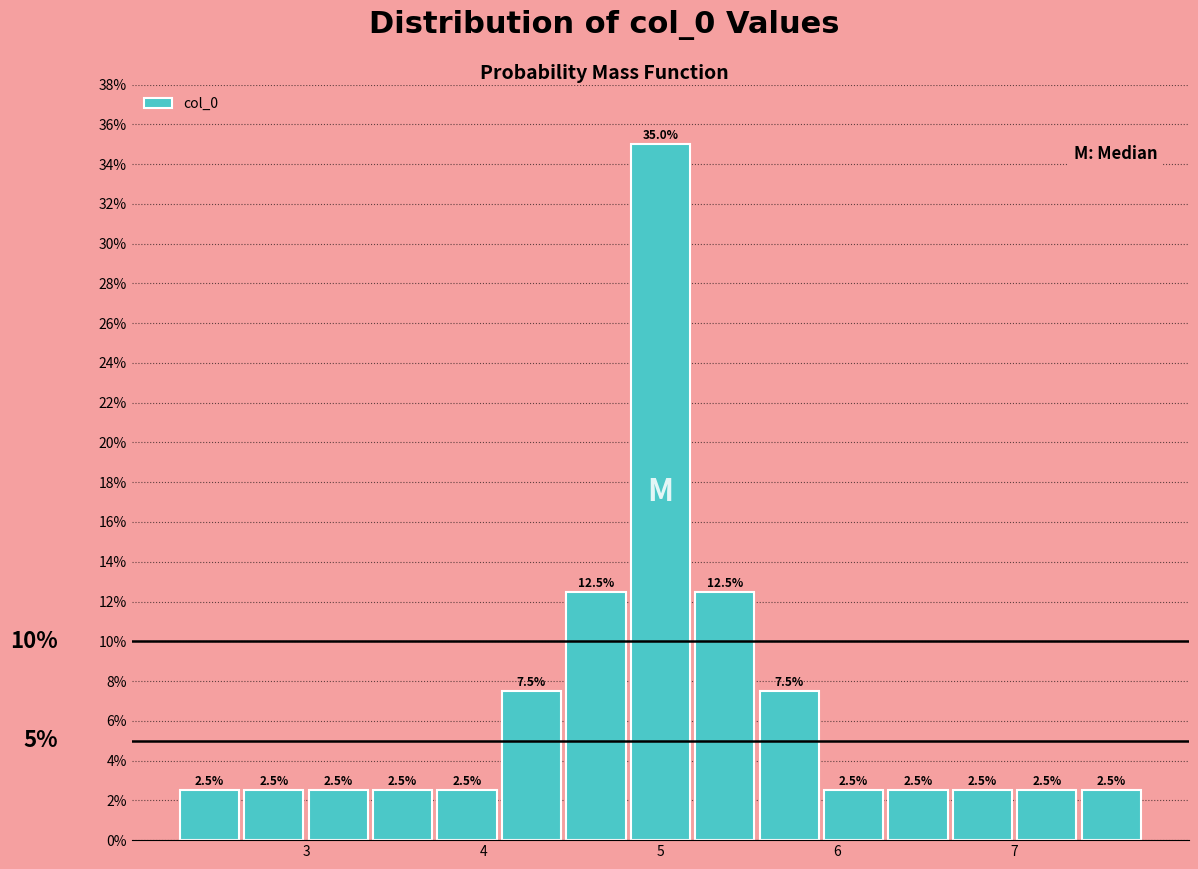

Read against the x-axis, roughly where is the centre of the tallest bar?

5.0